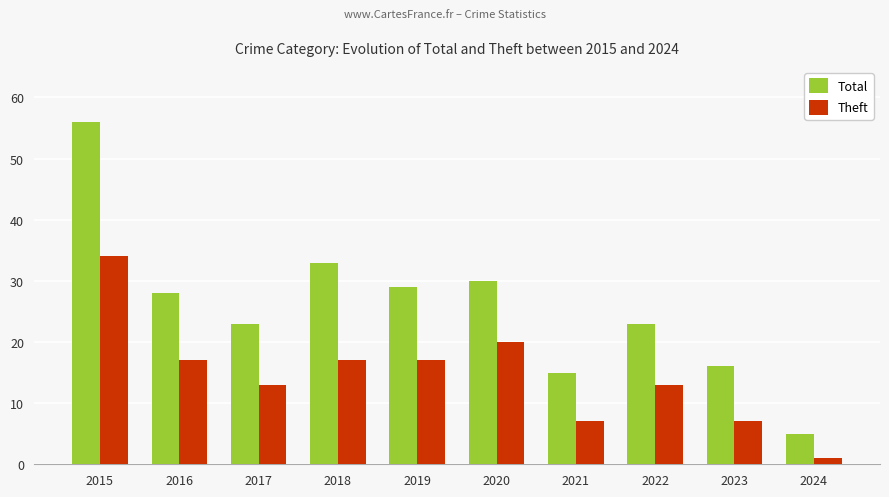

What is the average value of the Theft series?

15